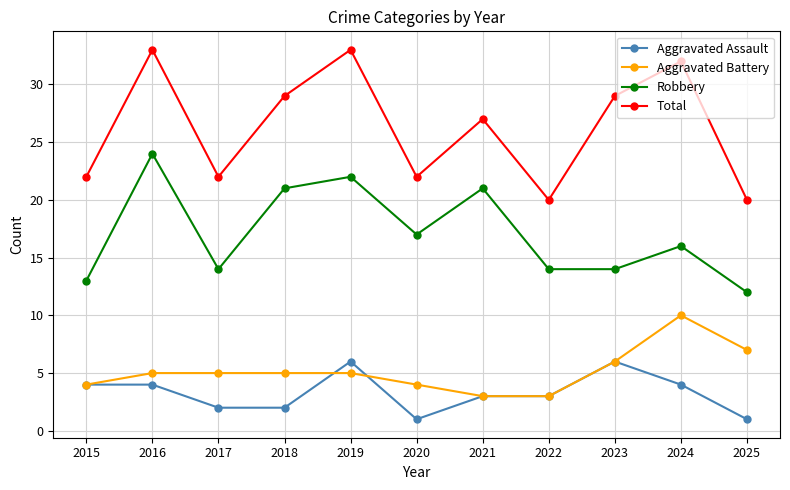

Rank the series by their maximum value, from lowest to highest.

Aggravated Assault, Aggravated Battery, Robbery, Total